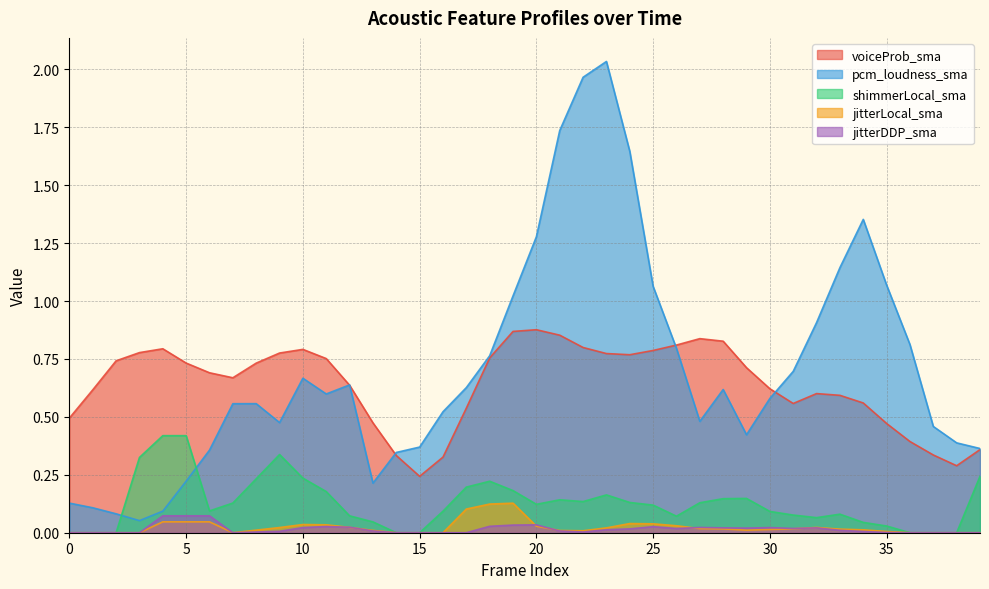

How many lines are shown in the chart?

5